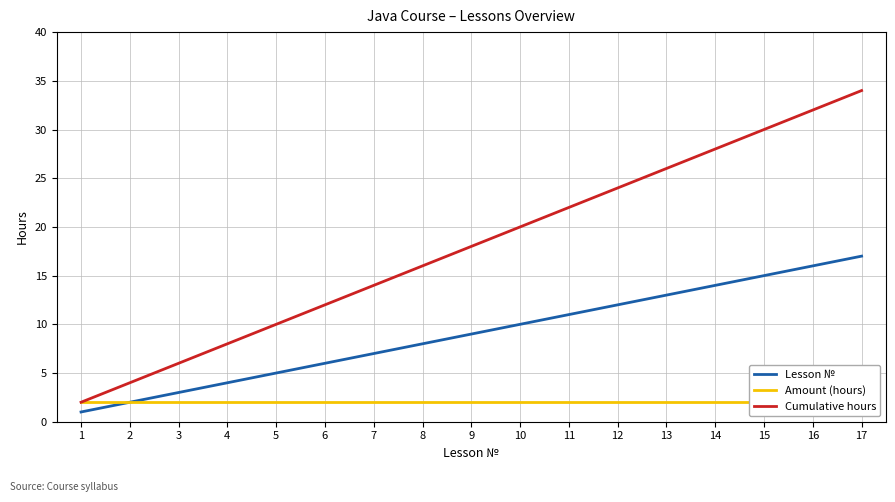

Reading right to left, transcribe all the data shown in this chart.

Lesson №: 17=17	16=16	15=15	14=14	13=13	12=12	11=11	10=10	9=9	8=8	7=7	6=6	5=5	4=4	3=3	2=2	1=1
Amount (hours): 17=2	16=2	15=2	14=2	13=2	12=2	11=2	10=2	9=2	8=2	7=2	6=2	5=2	4=2	3=2	2=2	1=2
Cumulative hours: 17=34	16=32	15=30	14=28	13=26	12=24	11=22	10=20	9=18	8=16	7=14	6=12	5=10	4=8	3=6	2=4	1=2